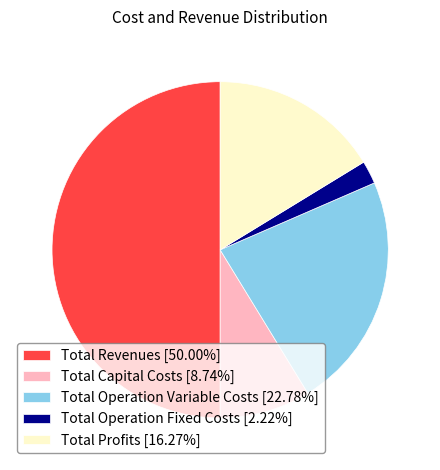

Do Total Operation Variable Costs and Total Operation Fixed Costs together represent more than half of the pie?

No